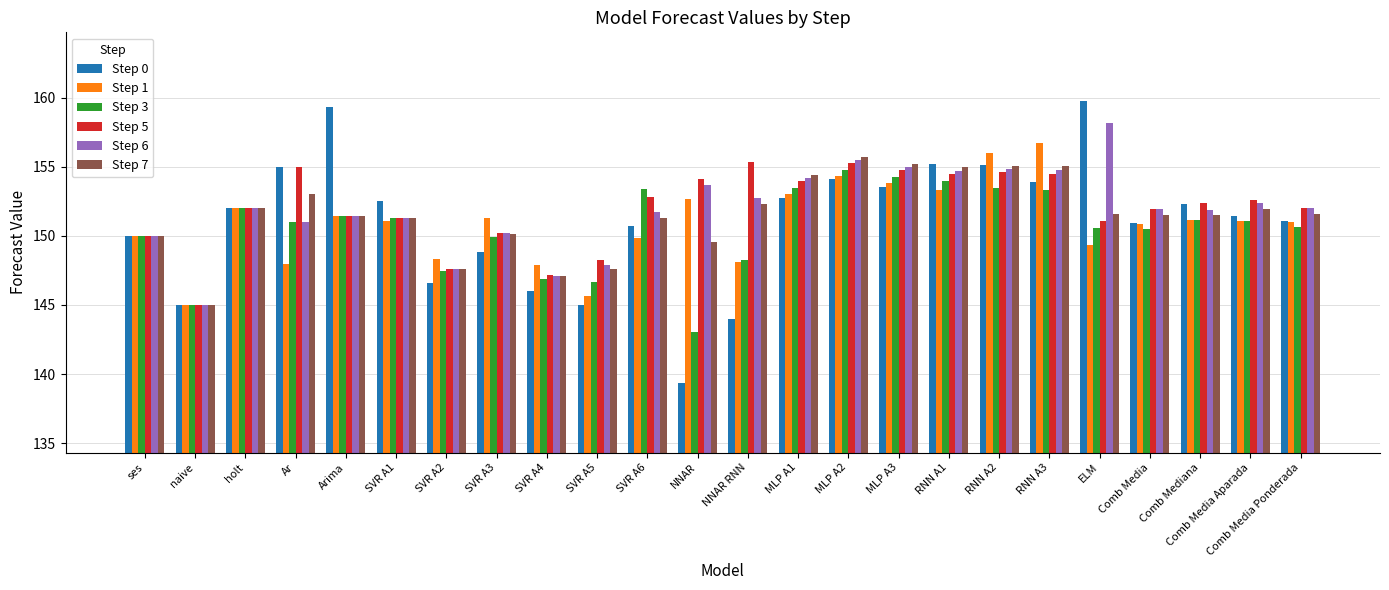

What is the minimum value shown in the chart?

139.3